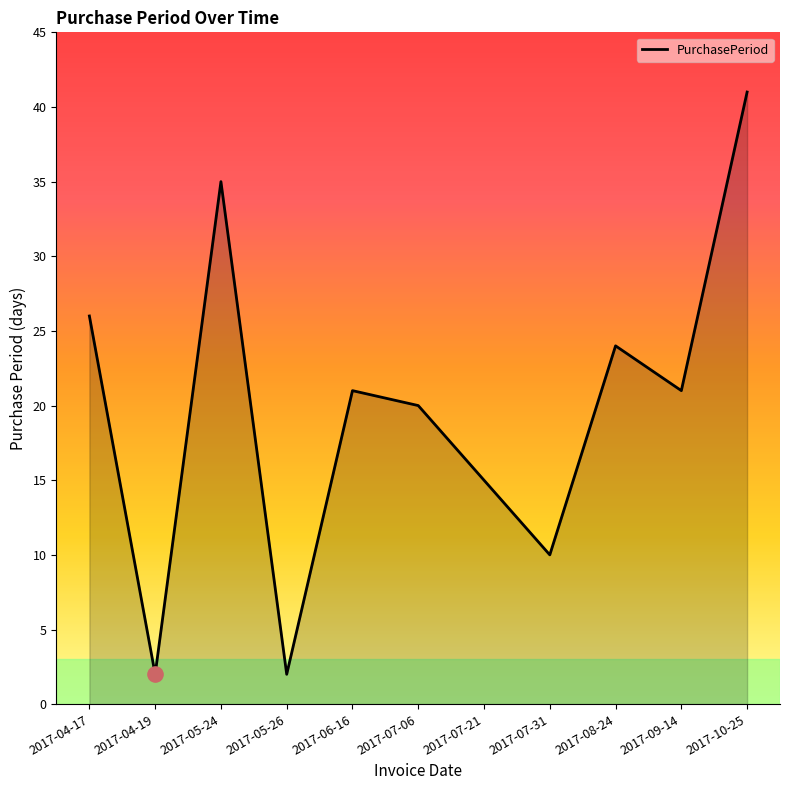

Approximately how many times larger is the value at 2017-04-19 compared to 2017-09-14?

0.1